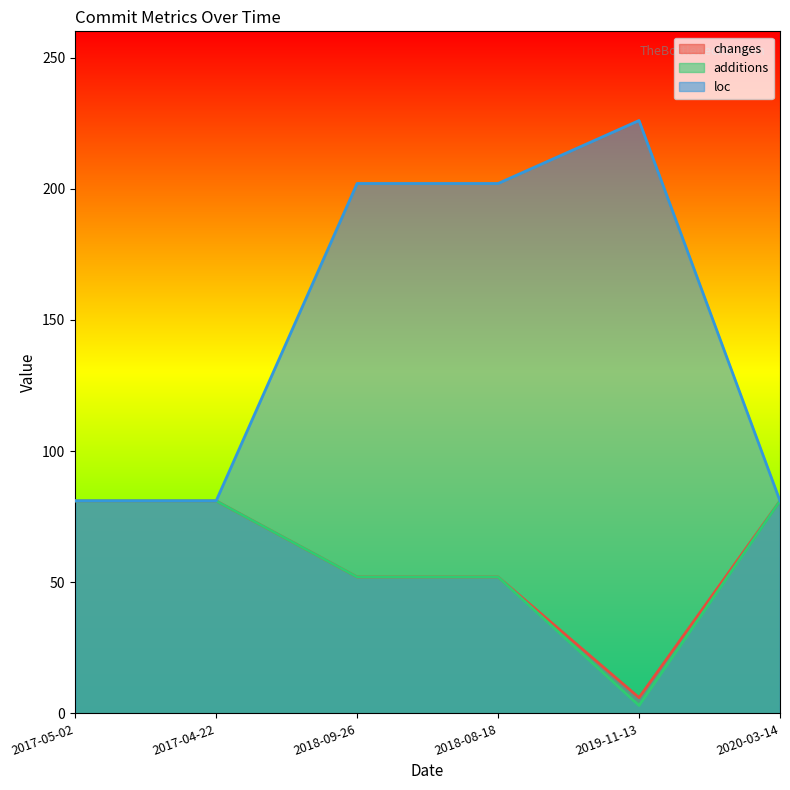

What is the highest value of the loc series?

226